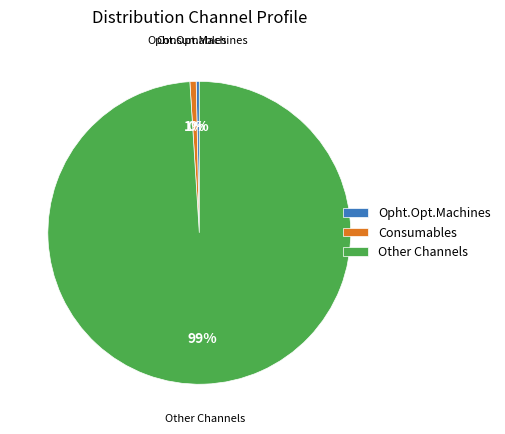

Is Other Channels the majority of the pie?

Yes